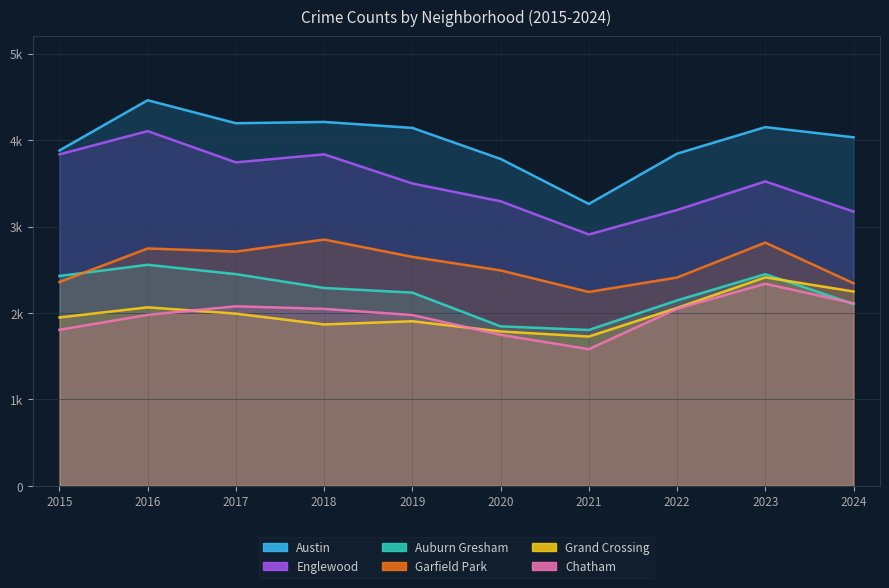

Reading left to right, list all the values displayed in this chart.

Austin: 3880	4461	4195	4210	4141	3782	3261	3843	4150	4032
Englewood: 3835	4104	3742	3835	3498	3292	2908	3191	3522	3173
Auburn Gresham: 2428	2557	2449	2289	2235	1845	1803	2145	2449	2104
Garfield Park: 2358	2746	2710	2849	2649	2492	2243	2410	2814	2343
Grand Crossing: 1948	2065	1992	1867	1904	1786	1727	2058	2412	2248
Chatham: 1805	1978	2077	2047	1976	1747	1581	2049	2338	2112